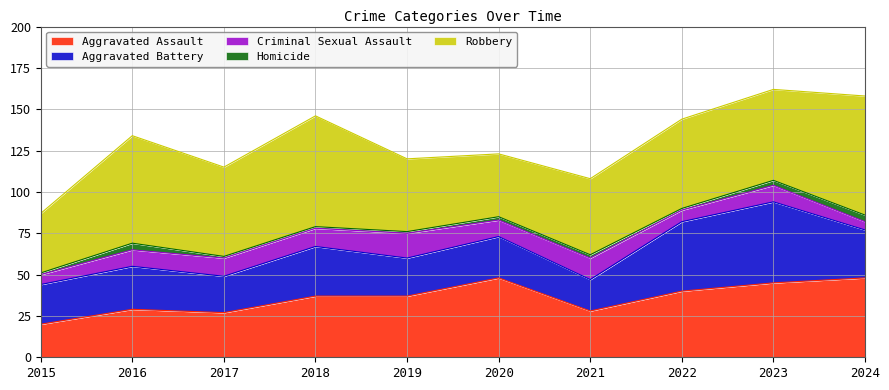

List the series in order of their peak value, lowest first.

Homicide, Criminal Sexual Assault, Aggravated Assault, Aggravated Battery, Robbery